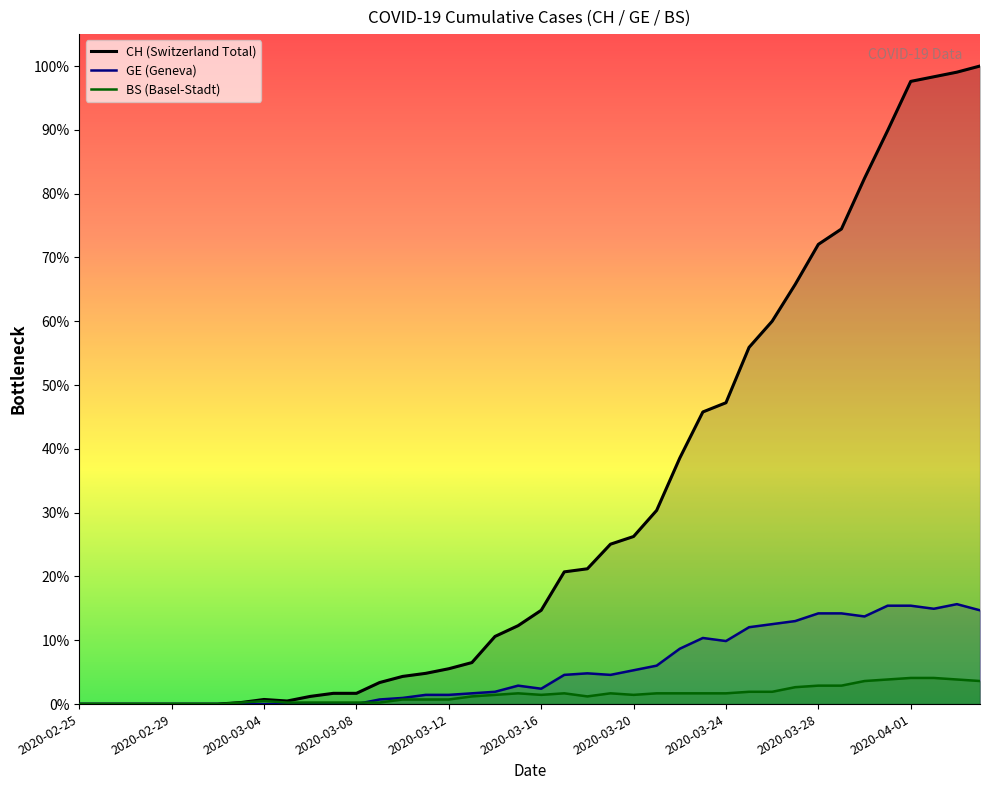

How many lines are shown in the chart?

3